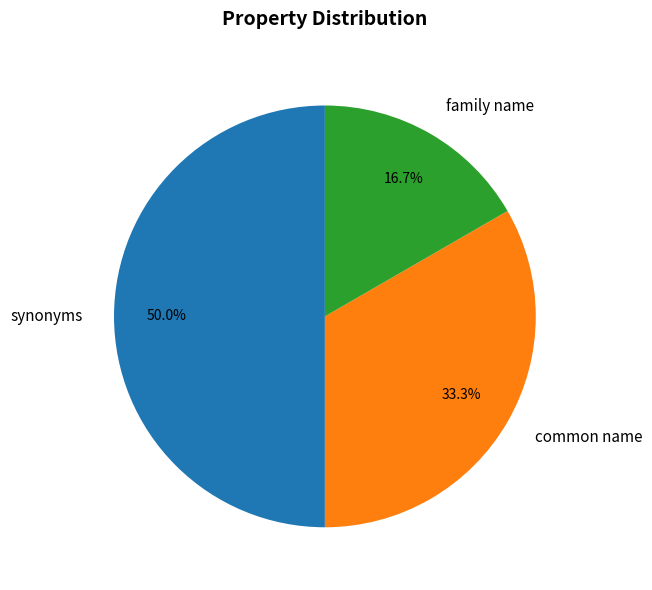

Approximately how many times larger is the value at synonyms compared to common name?

1.5